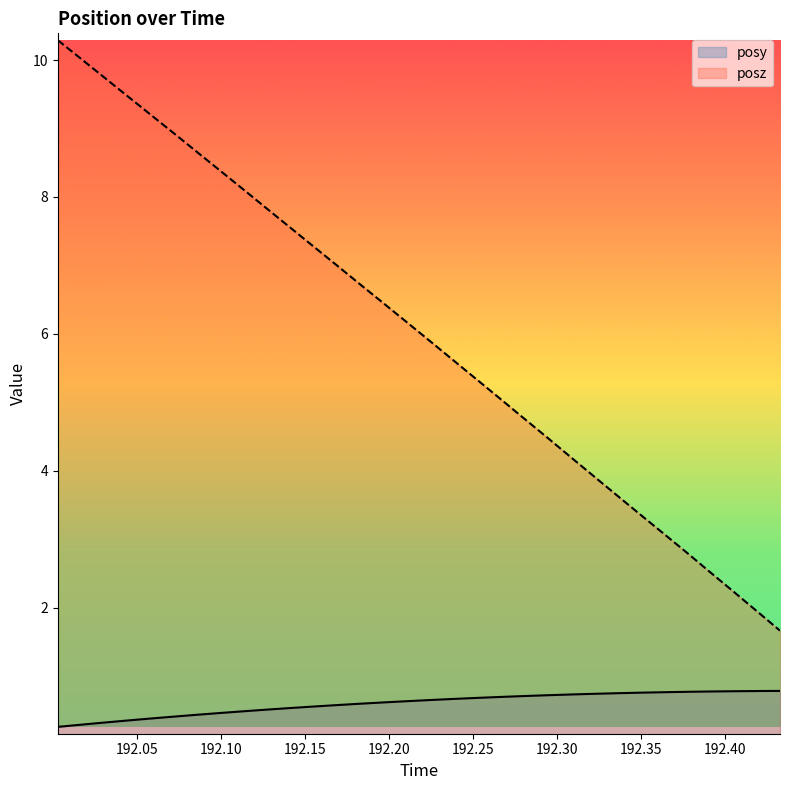

What is the difference between the posy values at 192.267 and 192.3644?

0.1